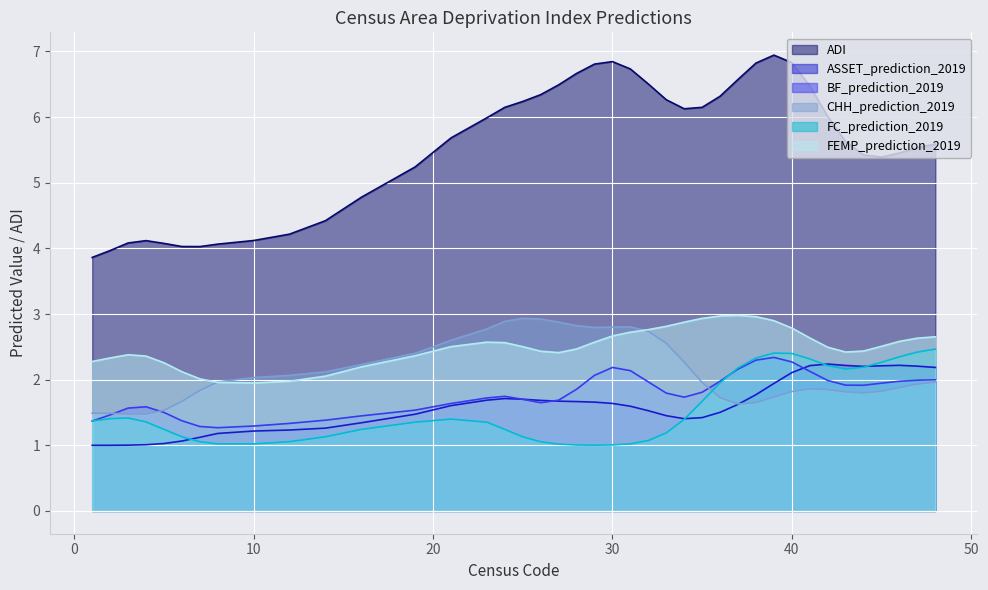

Where do BF_prediction_2019 and ASSET_prediction_2019 first cross each other?

28 and 29